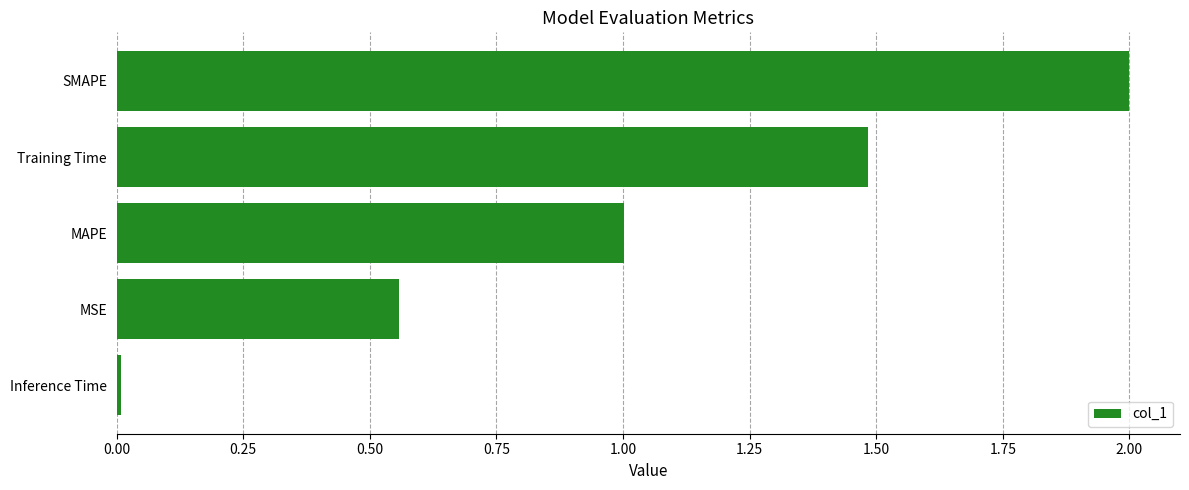

Rank the categories by value from lowest to highest.

Inference Time, MSE, MAPE, Training Time, SMAPE